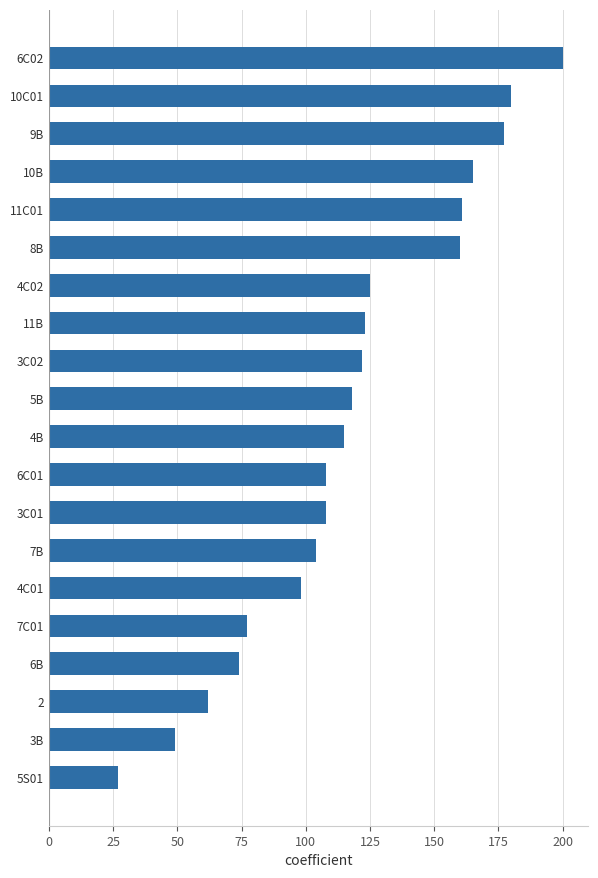

What is the maximum value shown in the chart?

200